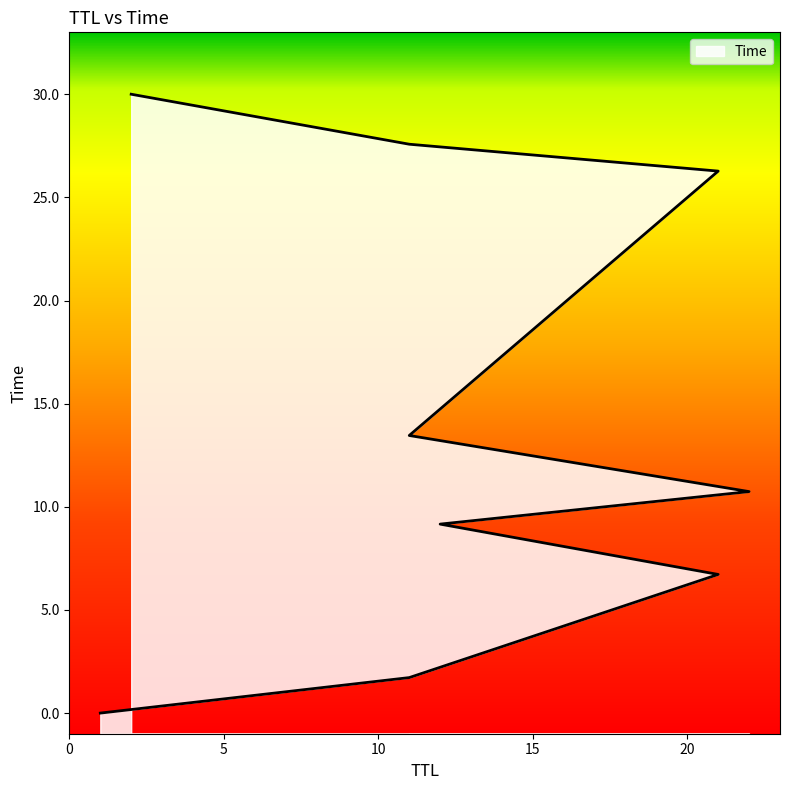

True or false: there are more than 1 points higher than both neighbors.

False